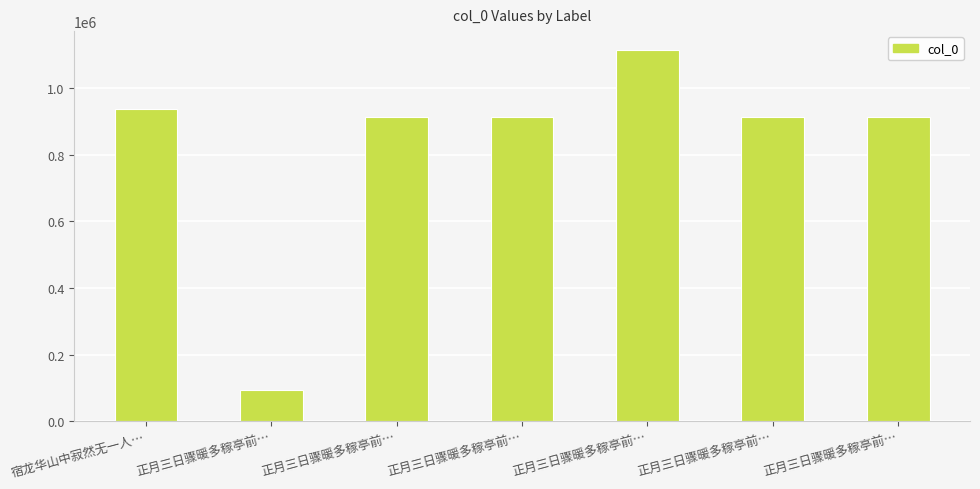

What is the label of the 7th bar from the right?

宿龙华山中寂然无一人…